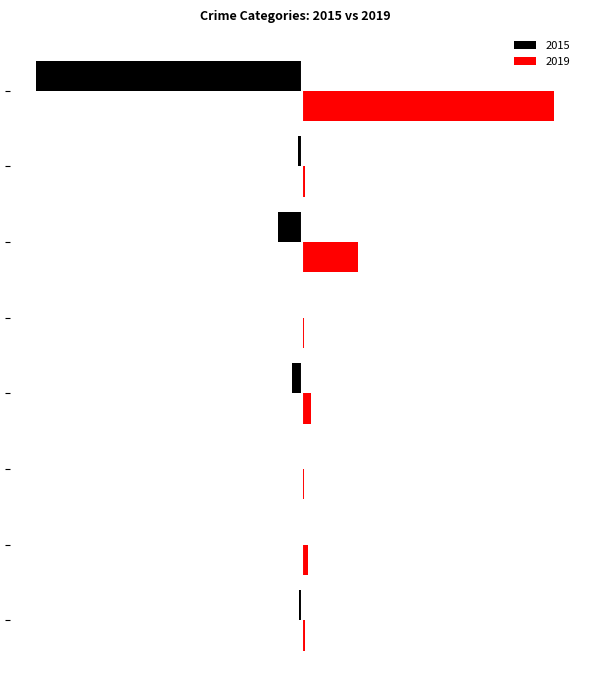

Reading left to right, what are all the values shown in this chart?

2015: Aggravated Assault=-2	Aggravated Battery=-1	Arson=0	Burglary=-7	Criminal Sexual Assault=-1	Motor Vehicle Theft=-17	Robbery=-3	Theft=-183
2019: Aggravated Assault=2	Aggravated Battery=4	Arson=1	Burglary=6	Criminal Sexual Assault=1	Motor Vehicle Theft=38	Robbery=2	Theft=173